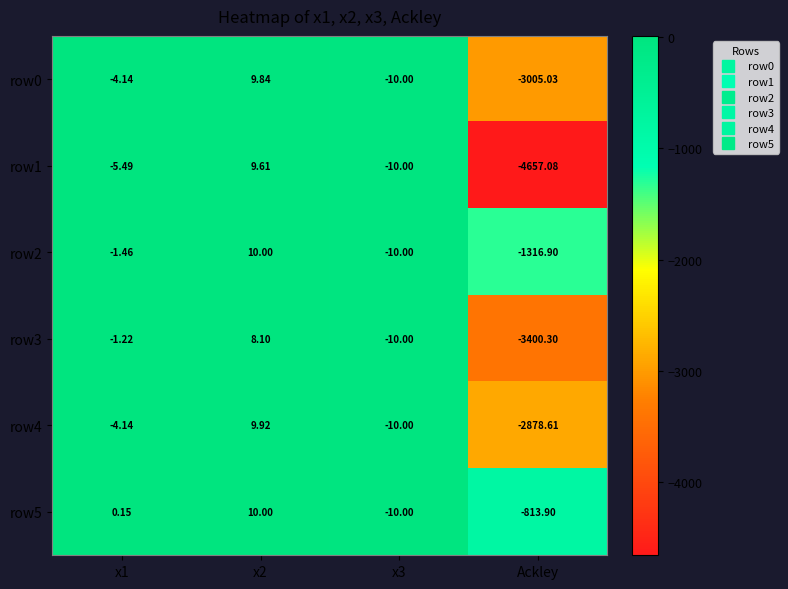

At which category does the chart reach its minimum across all series?

Ackley